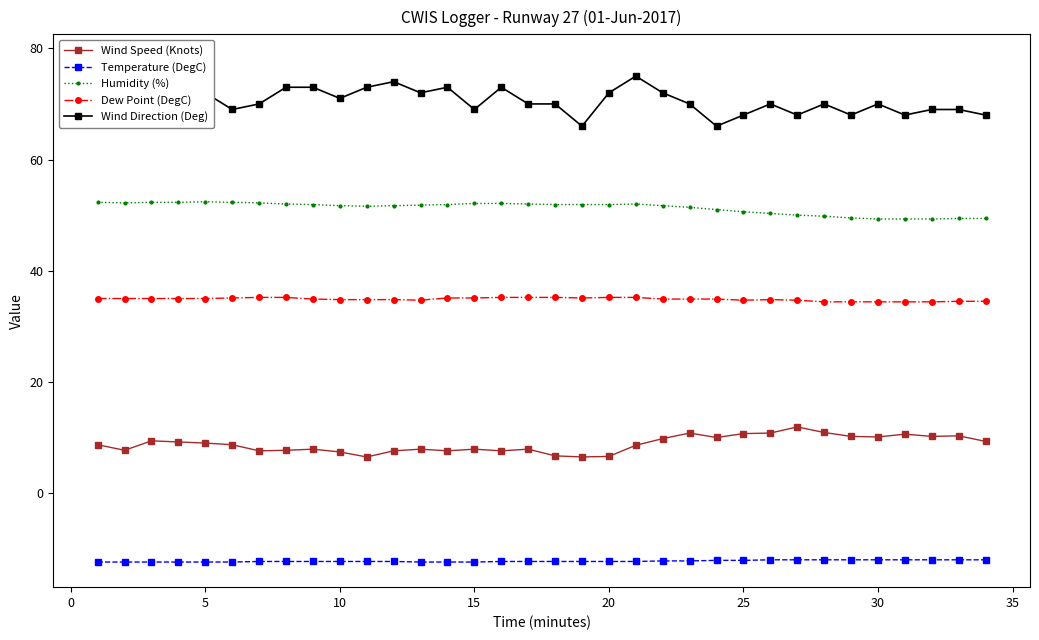

True or false: Humidity (%) has more than 0 points higher than both neighbors.

True